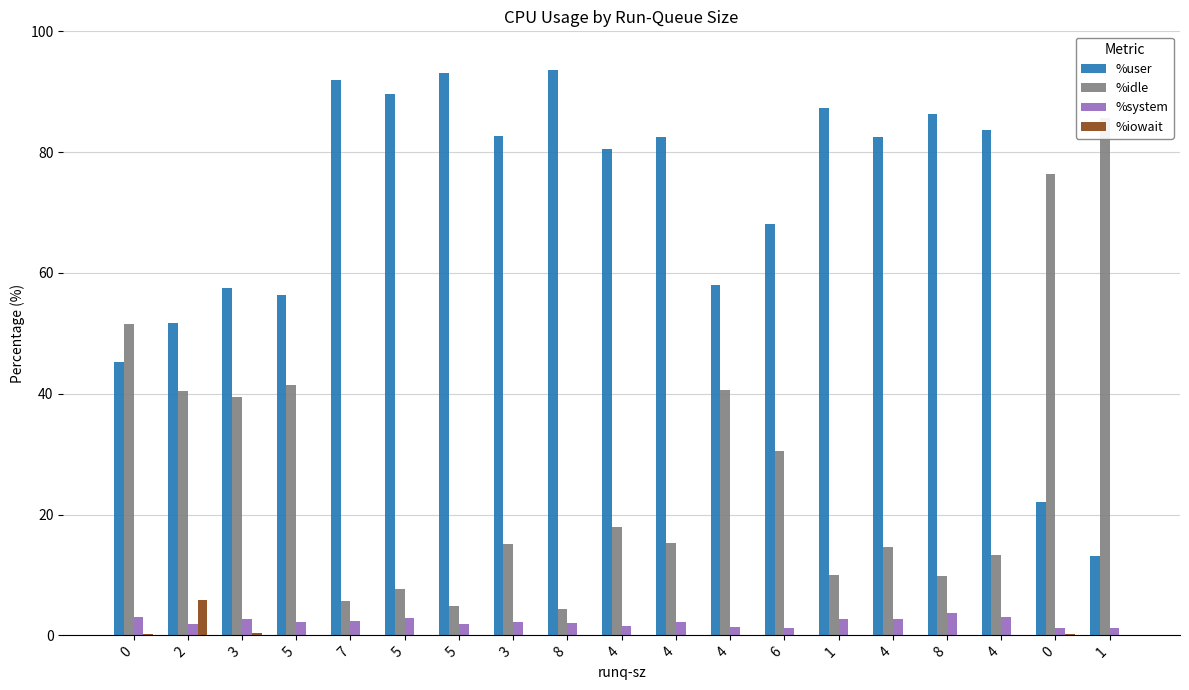

What is the sum of the %user values at 2 and 0?

73.9